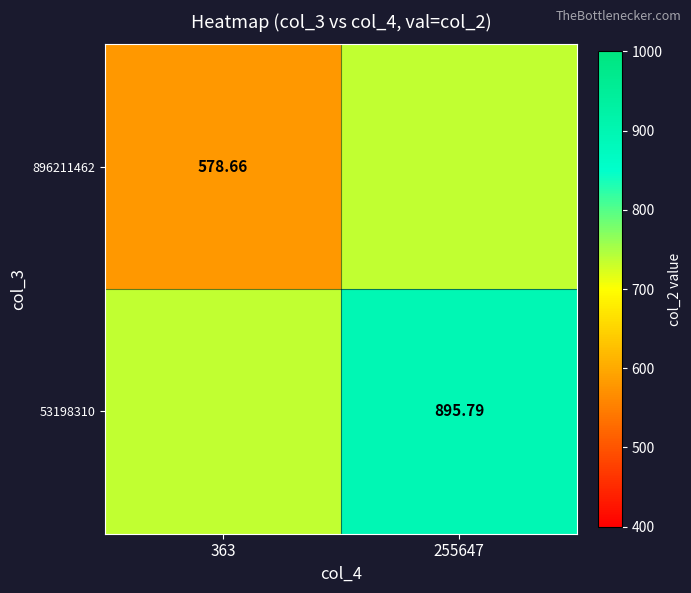

How many categories are shown in the chart?

2